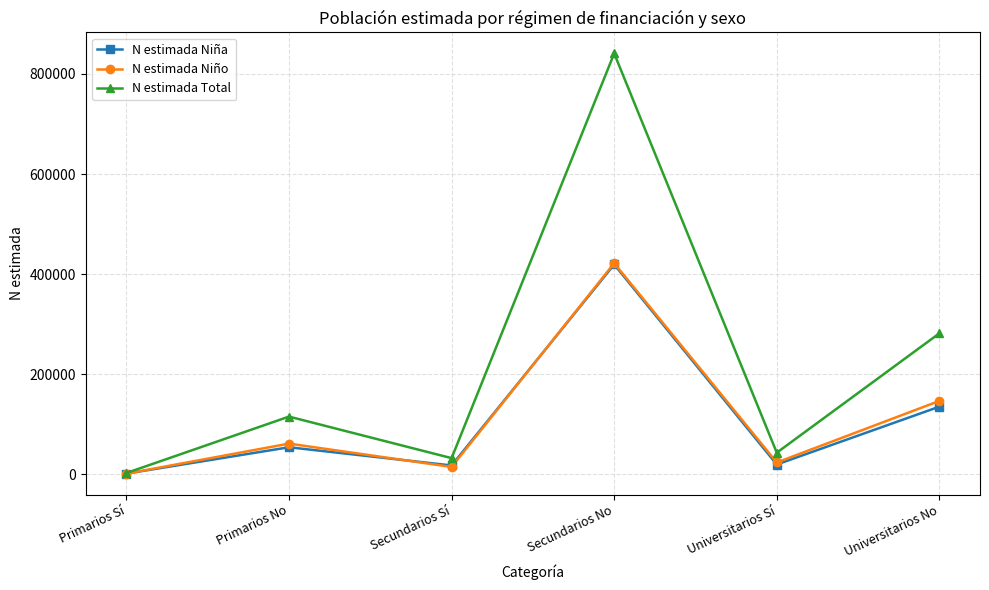

After their last crossing, which series has the higher values: N estimada Niño or N estimada Niña?

N estimada Niño